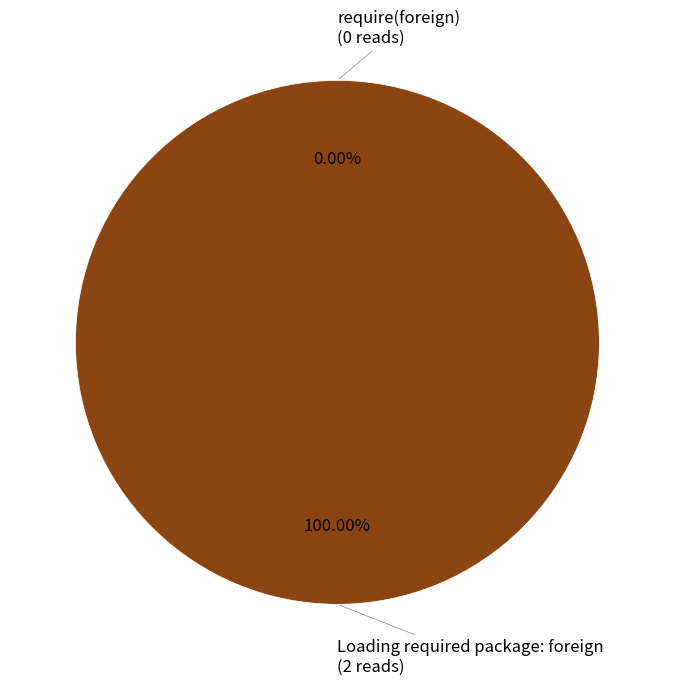

Which slice represents more than half of the pie?

Loading required package: foreign